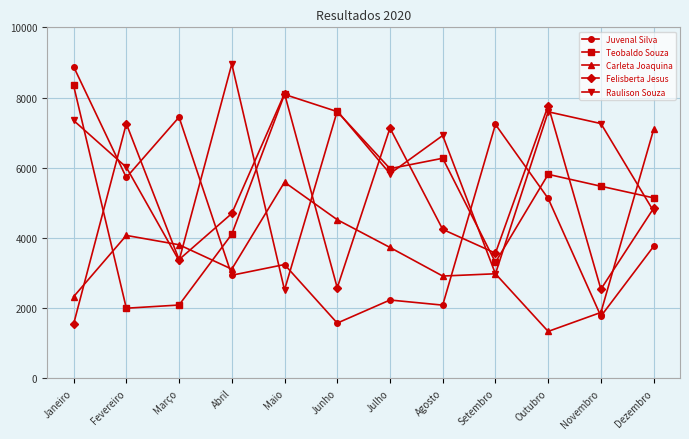

What is the label of the 8th point from the left?

Agosto